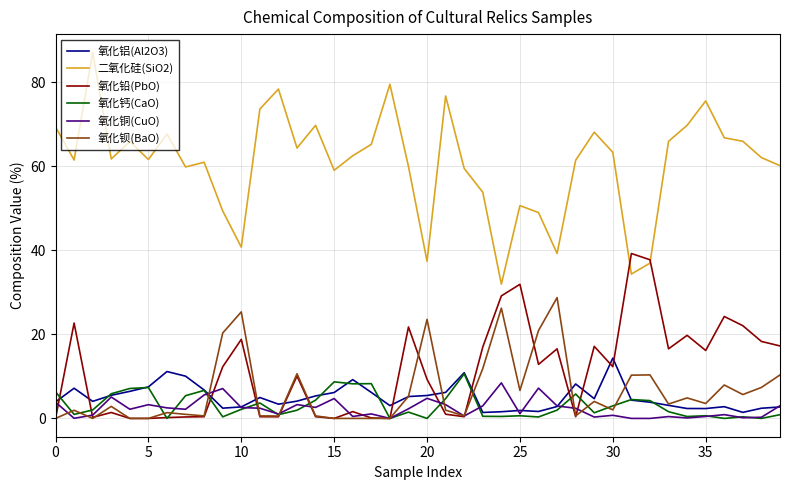

True or false: 氧化铝(Al2O3) and 二氧化硅(SiO2) intersect in this chart.

False